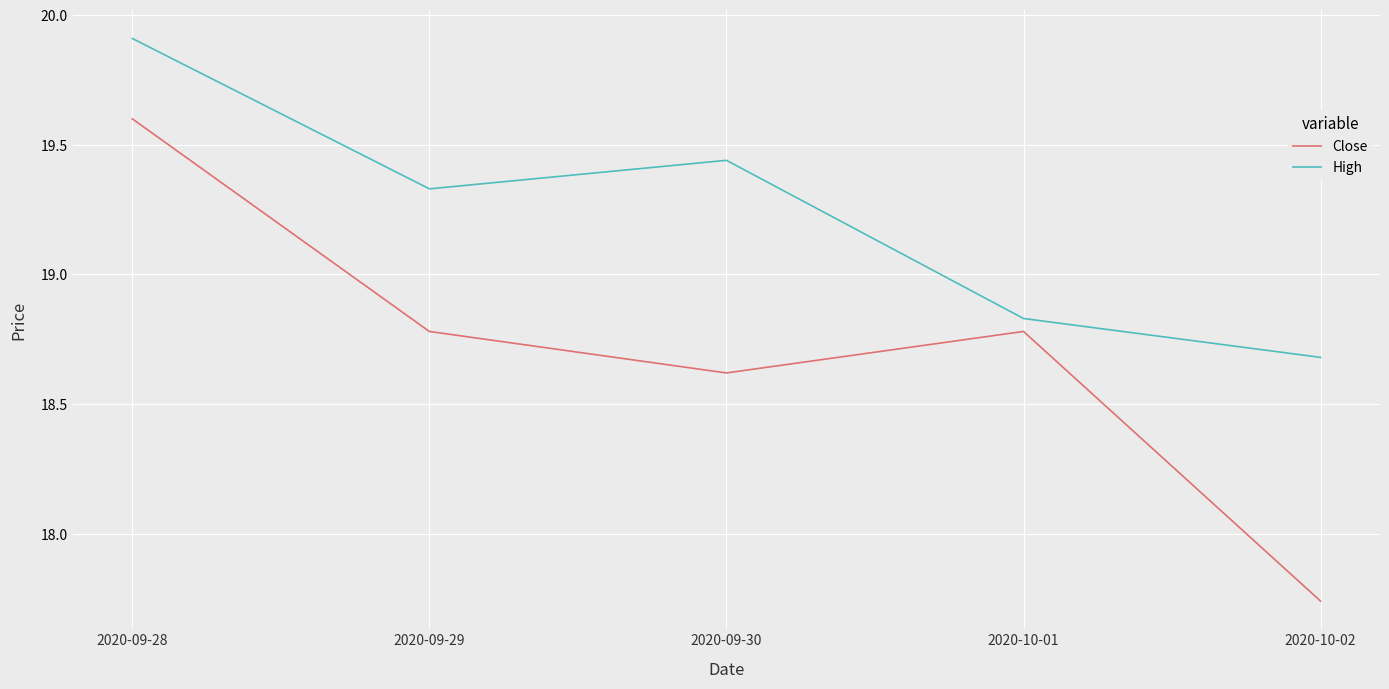

True or false: Close and High cross at least once.

False